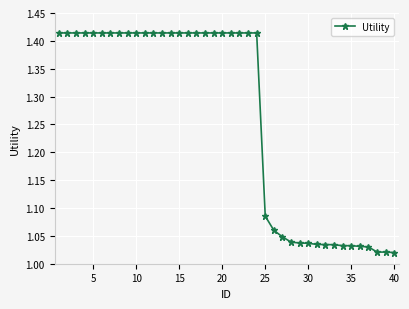

What is the difference between the maximum and minimum values?

0.4